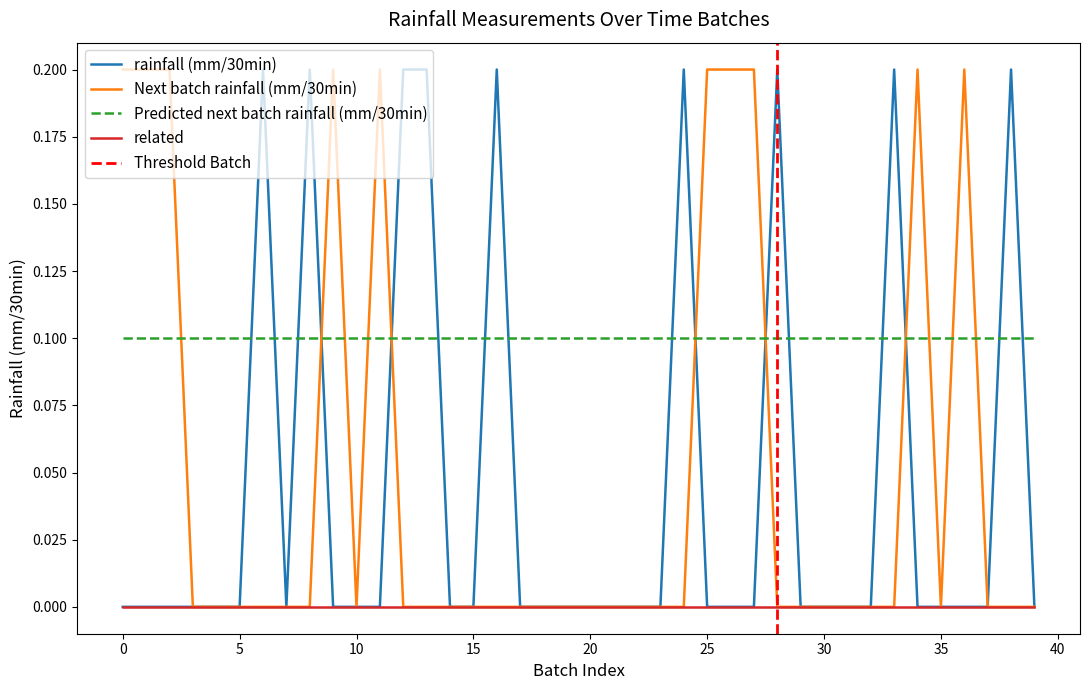

True or false: Predicted next batch rainfall (mm/30min) and related intersect in this chart.

False